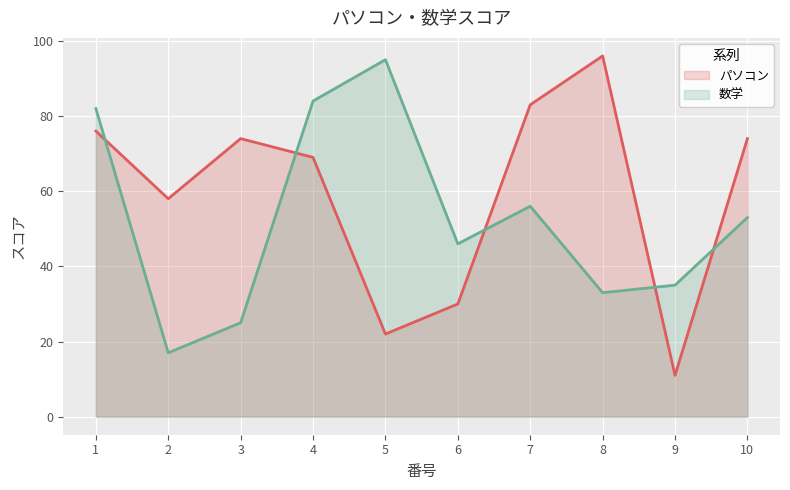

How many interior local peaks does the 数学 series have?

2